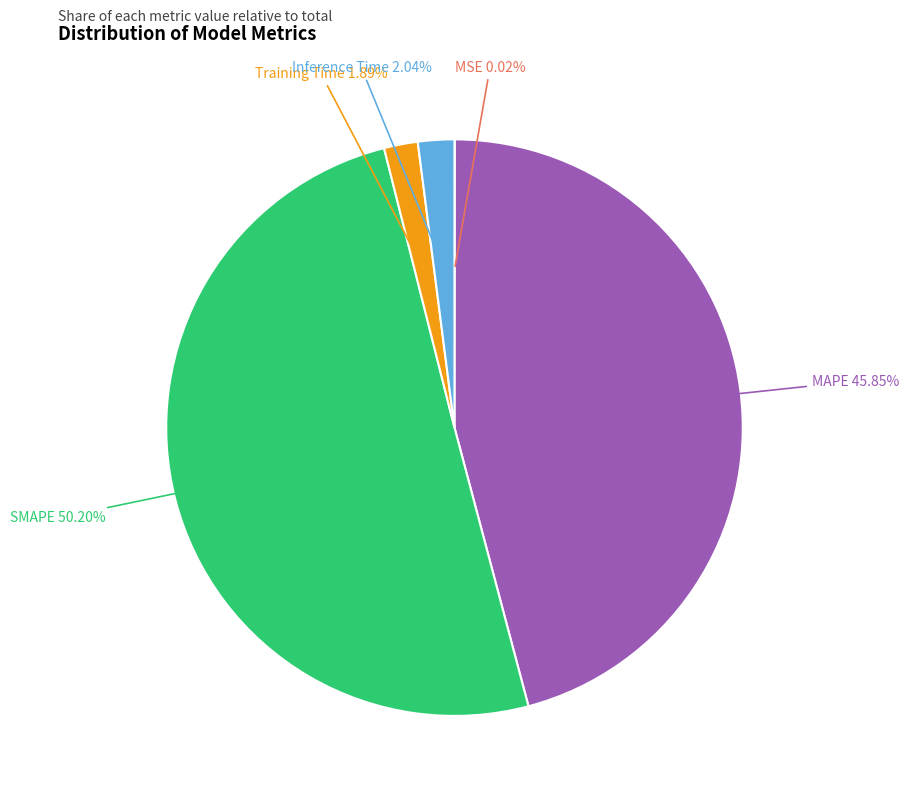

Which slice represents more than half of the pie?

SMAPE